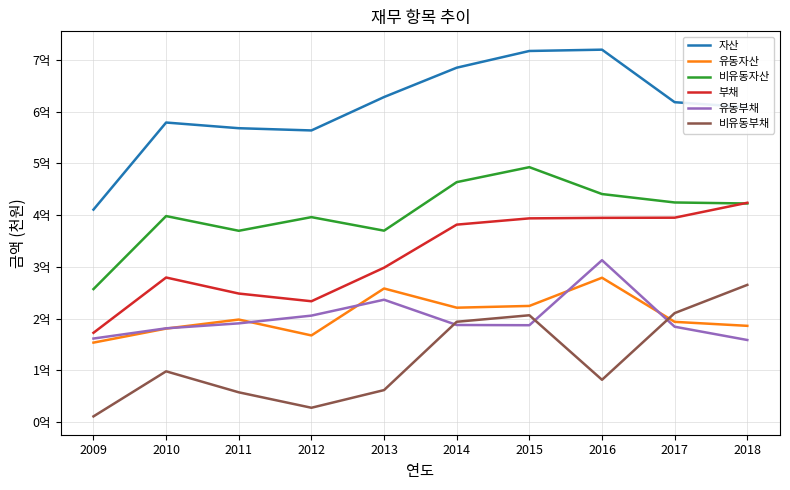

What are all the series names shown in the legend?

자산, 유동자산, 비유동자산, 부채, 유동부채, 비유동부채